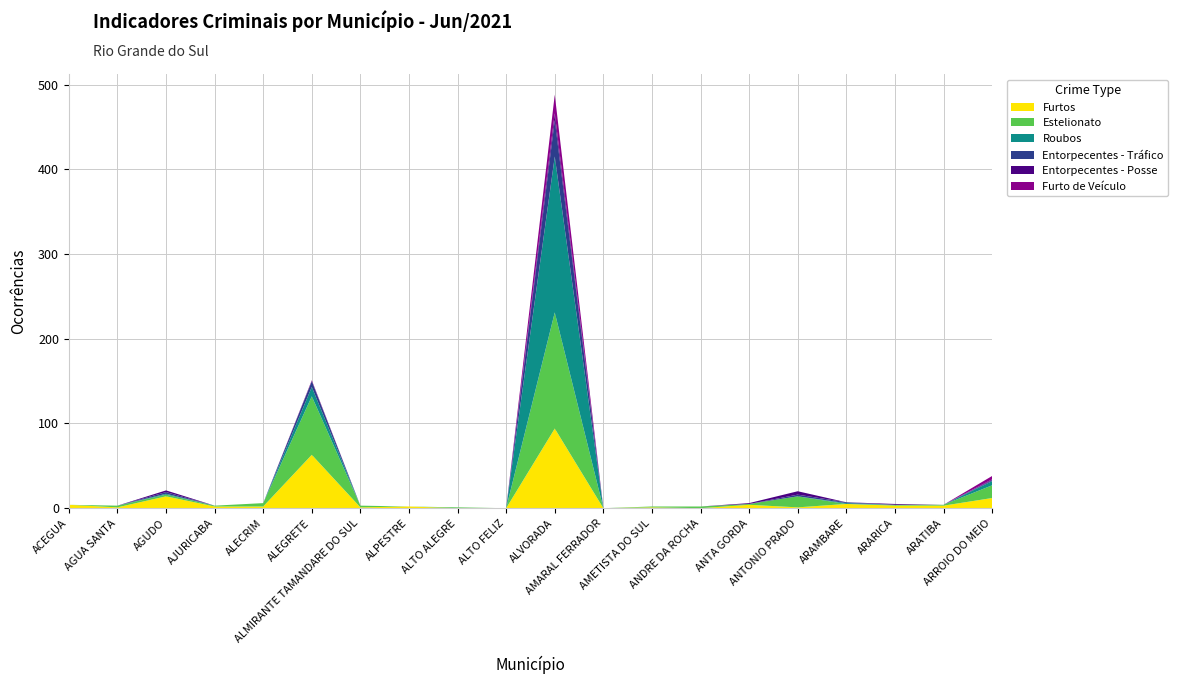

Reading left to right, transcribe all the data shown in this chart.

Furtos: ACEGUA=4	AGUA SANTA=1	AGUDO=14	AJURICABA=2	ALECRIM=2	ALEGRETE=63	ALMIRANTE TAMANDARE DO SUL=1	ALPESTRE=2	ALTO ALEGRE=0	ALTO FELIZ=0	ALVORADA=94	AMARAL FERRADOR=0	AMETISTA DO SUL=1	ANDRE DA ROCHA=0	ANTA GORDA=4	ANTONIO PRADO=1	ARAMBARE=5	ARARICA=3	ARATIBA=3	ARROIO DO MEIO=12
Estelionato: ACEGUA=0	AGUA SANTA=2	AGUDO=2	AJURICABA=1	ALECRIM=4	ALEGRETE=69	ALMIRANTE TAMANDARE DO SUL=2	ALPESTRE=0	ALTO ALEGRE=1	ALTO FELIZ=0	ALVORADA=137	AMARAL FERRADOR=0	AMETISTA DO SUL=1	ANDRE DA ROCHA=2	ANTA GORDA=1	ANTONIO PRADO=13	ARAMBARE=0	ARARICA=1	ARATIBA=1	ARROIO DO MEIO=15
Roubos: ACEGUA=0	AGUA SANTA=0	AGUDO=1	AJURICABA=0	ALECRIM=0	ALEGRETE=11	ALMIRANTE TAMANDARE DO SUL=0	ALPESTRE=0	ALTO ALEGRE=0	ALTO FELIZ=0	ALVORADA=184	AMARAL FERRADOR=0	AMETISTA DO SUL=0	ANDRE DA ROCHA=0	ANTA GORDA=0	ANTONIO PRADO=0	ARAMBARE=1	ARARICA=0	ARATIBA=0	ARROIO DO MEIO=5
Entorpecentes - Tráfico: ACEGUA=0	AGUA SANTA=0	AGUDO=2	AJURICABA=0	ALECRIM=0	ALEGRETE=7	ALMIRANTE TAMANDARE DO SUL=0	ALPESTRE=0	ALTO ALEGRE=0	ALTO FELIZ=0	ALVORADA=43	AMARAL FERRADOR=0	AMETISTA DO SUL=0	ANDRE DA ROCHA=0	ANTA GORDA=0	ANTONIO PRADO=2	ARAMBARE=1	ARARICA=0	ARATIBA=0	ARROIO DO MEIO=1
Entorpecentes - Posse: ACEGUA=0	AGUA SANTA=0	AGUDO=2	AJURICABA=0	ALECRIM=0	ALEGRETE=0	ALMIRANTE TAMANDARE DO SUL=0	ALPESTRE=0	ALTO ALEGRE=0	ALTO FELIZ=0	ALVORADA=8	AMARAL FERRADOR=0	AMETISTA DO SUL=0	ANDRE DA ROCHA=0	ANTA GORDA=1	ANTONIO PRADO=4	ARAMBARE=0	ARARICA=1	ARATIBA=0	ARROIO DO MEIO=1
Furto de Veículo: ACEGUA=0	AGUA SANTA=0	AGUDO=0	AJURICABA=0	ALECRIM=0	ALEGRETE=1	ALMIRANTE TAMANDARE DO SUL=0	ALPESTRE=0	ALTO ALEGRE=0	ALTO FELIZ=0	ALVORADA=22	AMARAL FERRADOR=0	AMETISTA DO SUL=0	ANDRE DA ROCHA=0	ANTA GORDA=0	ANTONIO PRADO=0	ARAMBARE=0	ARARICA=0	ARATIBA=0	ARROIO DO MEIO=4